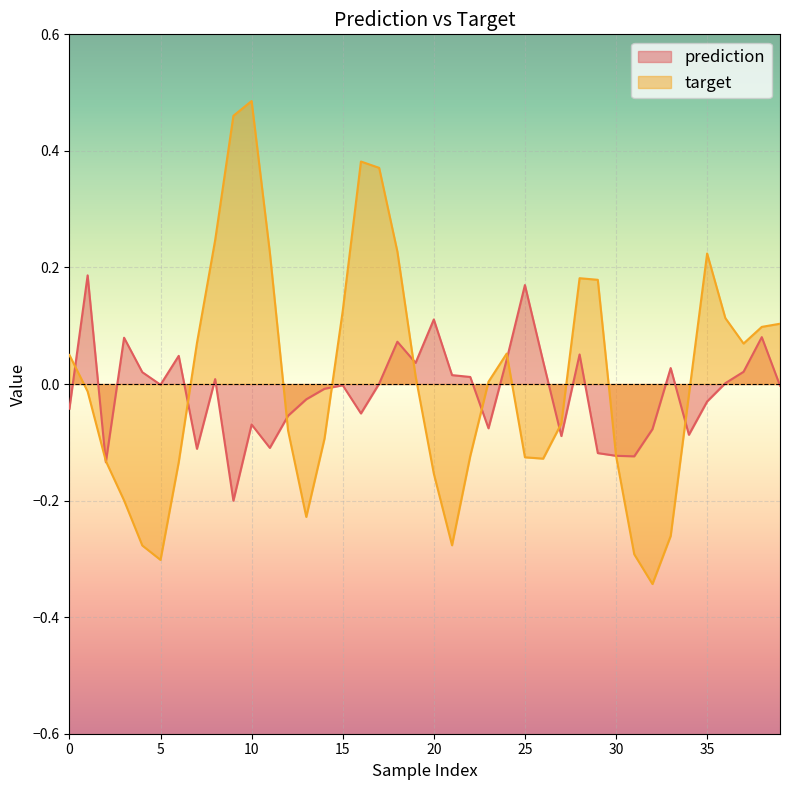

How many lines are shown in the chart?

2